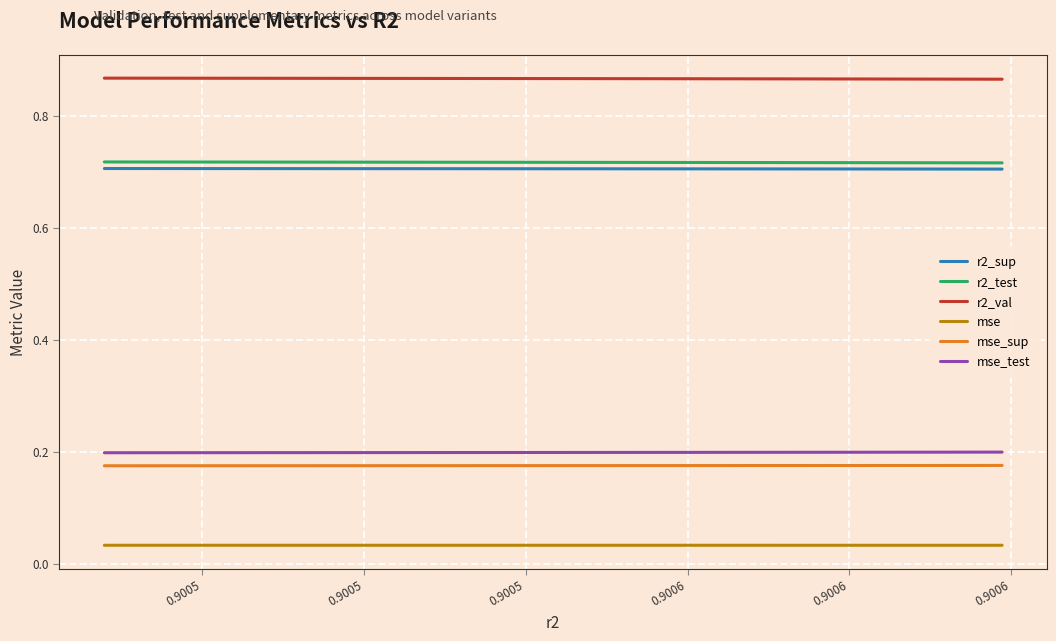

True or false: r2_sup and r2_test cross at least once.

False